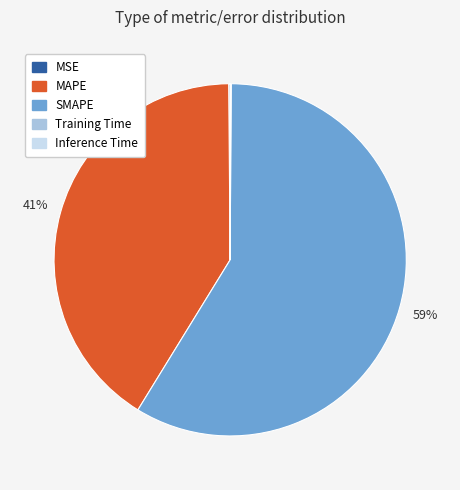

What is the majority slice?

SMAPE